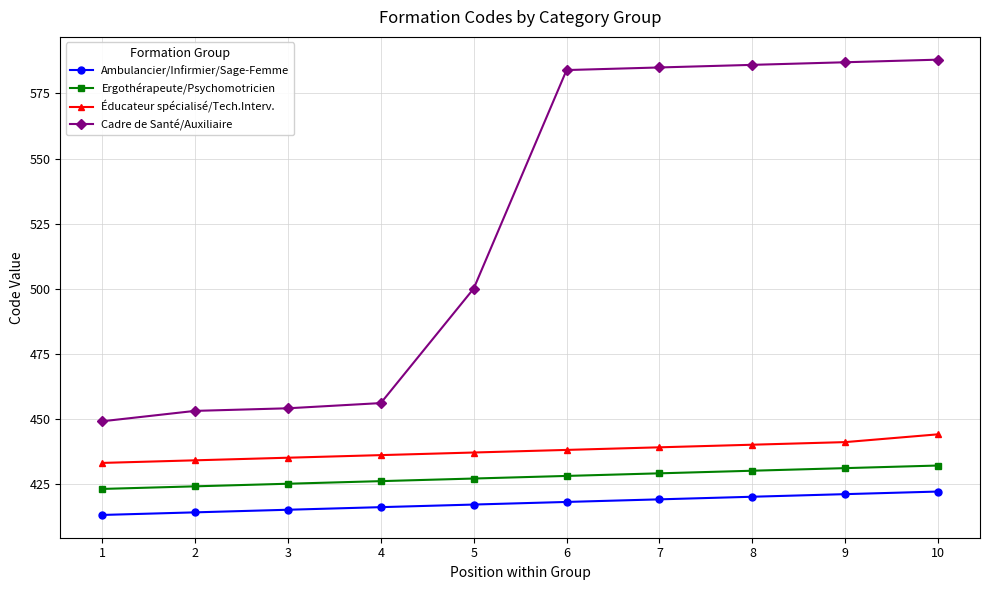

Reading left to right, extract all data points from this chart.

Ambulancier/Infirmier/Sage-Femme: 1=413	2=414	3=415	4=416	5=417	6=418	7=419	8=420	9=421	10=422
Ergothérapeute/Psychomotricien: 1=423	2=424	3=425	4=426	5=427	6=428	7=429	8=430	9=431	10=432
Éducateur spécialisé/Tech.Interv.: 1=433	2=434	3=435	4=436	5=437	6=438	7=439	8=440	9=441	10=444
Cadre de Santé/Auxiliaire: 1=449	2=453	3=454	4=456	5=500	6=584	7=585	8=586	9=587	10=588